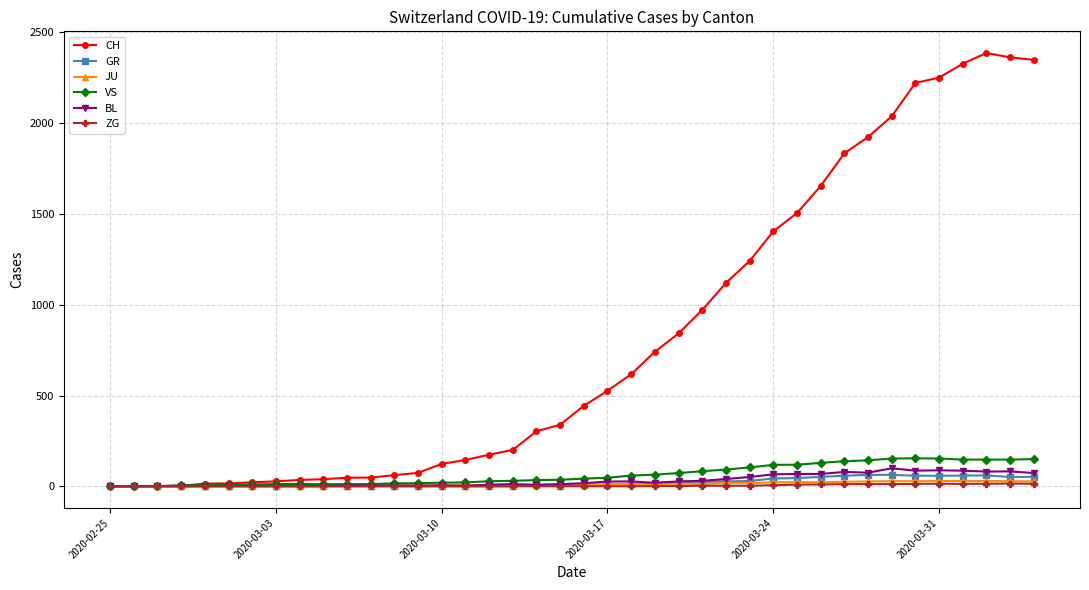

Which series has the widest spread of values?

CH